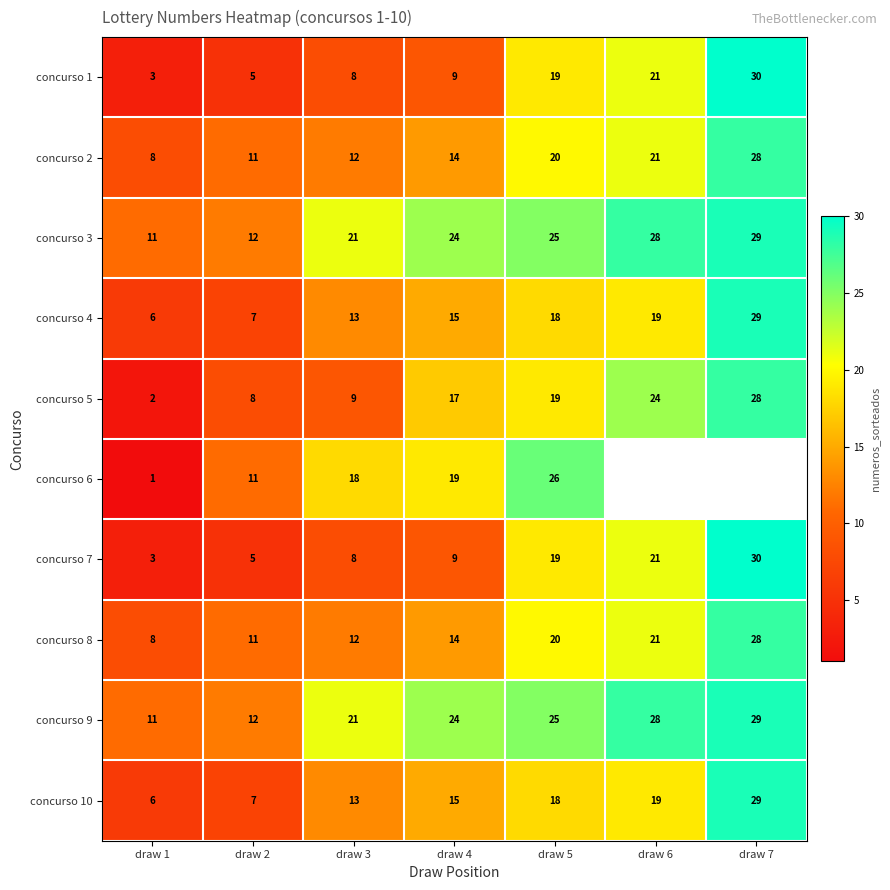

What is the difference between the highest and lowest values at draw 1?

10